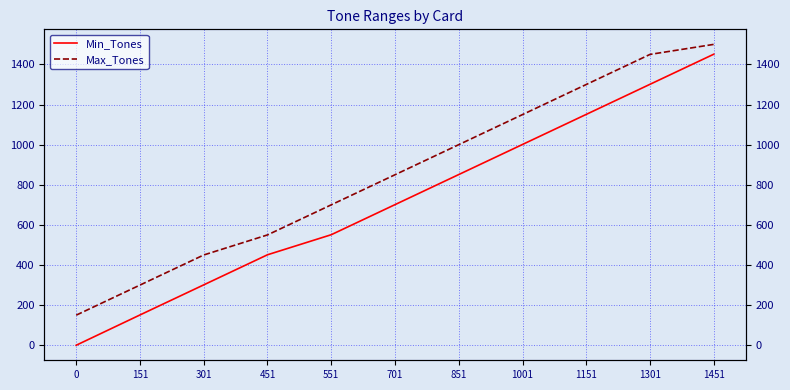

How many series are shown in this chart?

2